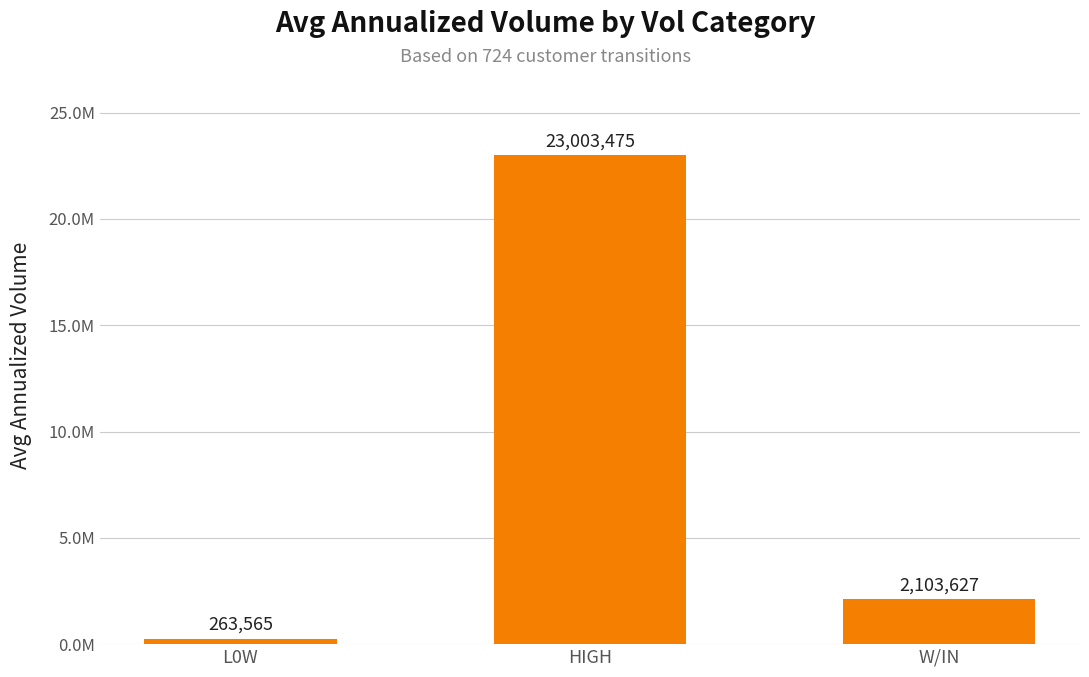

List the labels in order of value, smallest first.

L0W, W/IN, HIGH